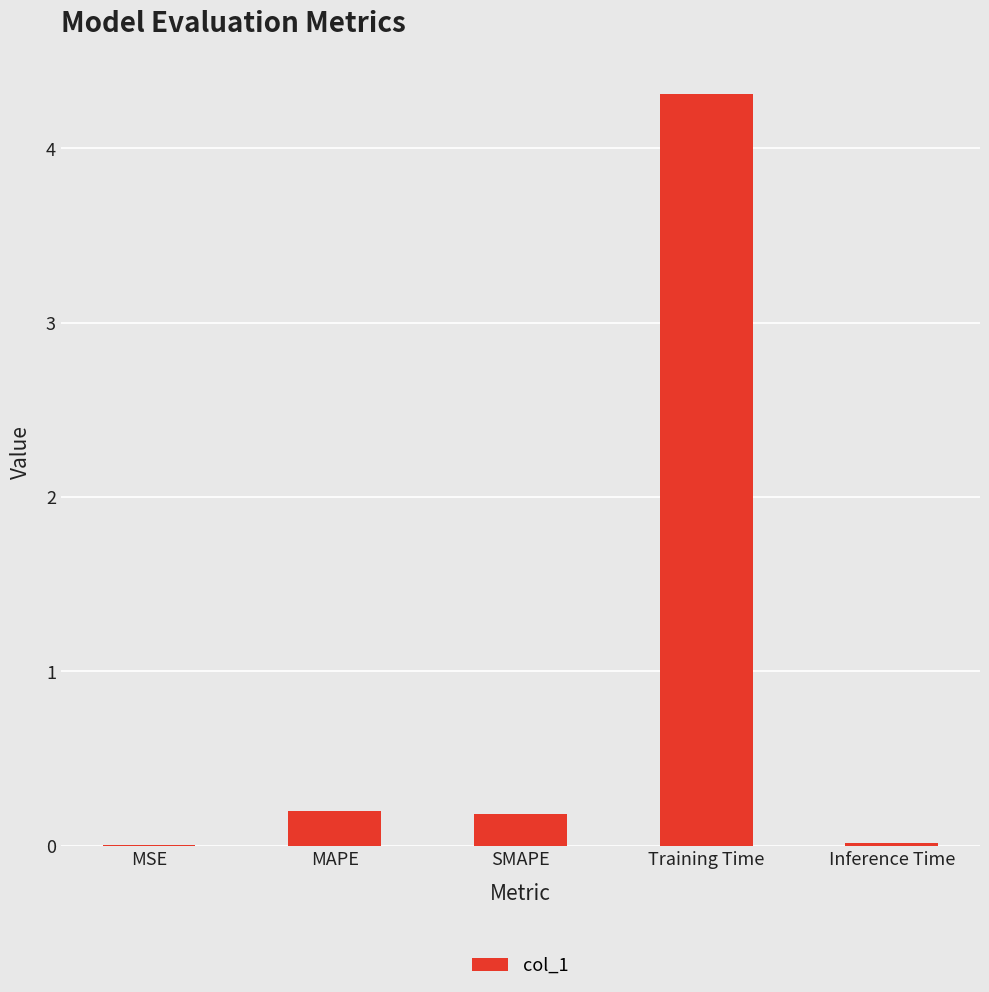

What is the change in value from SMAPE to Training Time?

+4.1